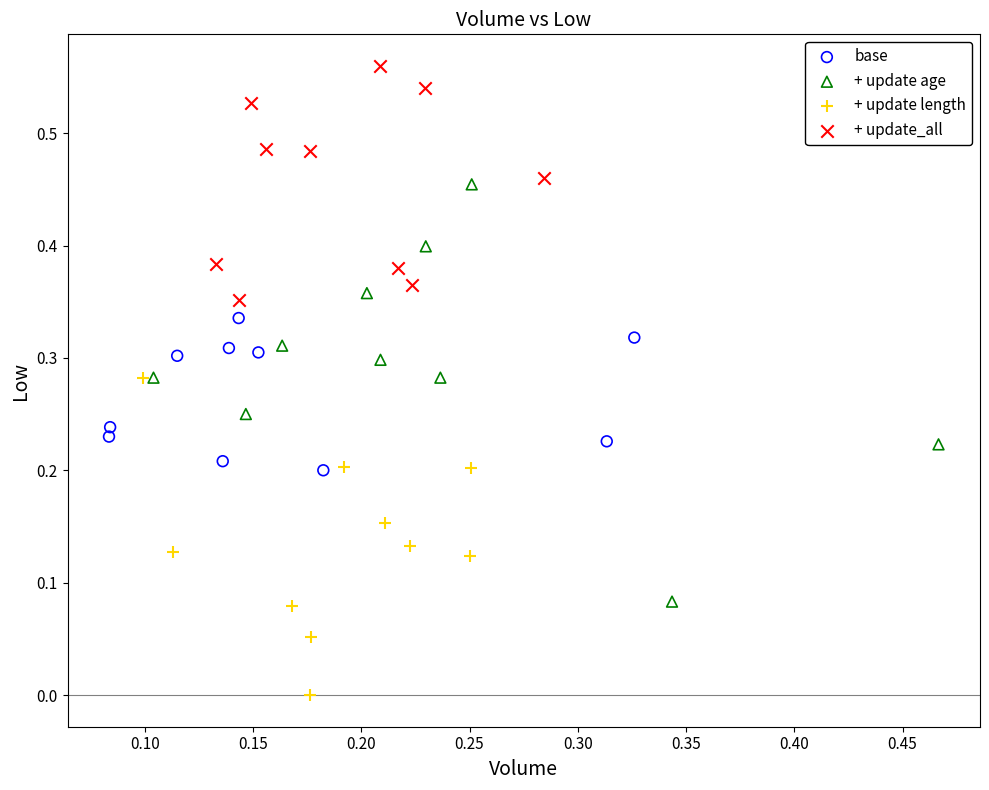

Which series reaches the minimum Y coordinate?

+ update length